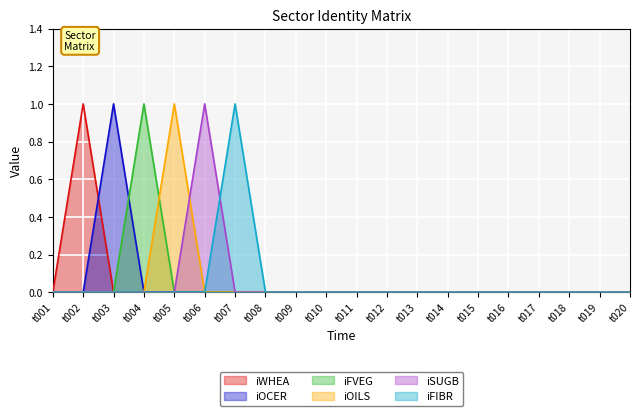

Reading left to right, extract all data points from this chart.

iWHEA: t001=0	t002=1	t003=0	t004=0	t005=0	t006=0	t007=0	t008=0	t009=0	t010=0	t011=0	t012=0	t013=0	t014=0	t015=0	t016=0	t017=0	t018=0	t019=0	t020=0
iOCER: t001=0	t002=0	t003=1	t004=0	t005=0	t006=0	t007=0	t008=0	t009=0	t010=0	t011=0	t012=0	t013=0	t014=0	t015=0	t016=0	t017=0	t018=0	t019=0	t020=0
iFVEG: t001=0	t002=0	t003=0	t004=1	t005=0	t006=0	t007=0	t008=0	t009=0	t010=0	t011=0	t012=0	t013=0	t014=0	t015=0	t016=0	t017=0	t018=0	t019=0	t020=0
iOILS: t001=0	t002=0	t003=0	t004=0	t005=1	t006=0	t007=0	t008=0	t009=0	t010=0	t011=0	t012=0	t013=0	t014=0	t015=0	t016=0	t017=0	t018=0	t019=0	t020=0
iSUGB: t001=0	t002=0	t003=0	t004=0	t005=0	t006=1	t007=0	t008=0	t009=0	t010=0	t011=0	t012=0	t013=0	t014=0	t015=0	t016=0	t017=0	t018=0	t019=0	t020=0
iFIBR: t001=0	t002=0	t003=0	t004=0	t005=0	t006=0	t007=1	t008=0	t009=0	t010=0	t011=0	t012=0	t013=0	t014=0	t015=0	t016=0	t017=0	t018=0	t019=0	t020=0